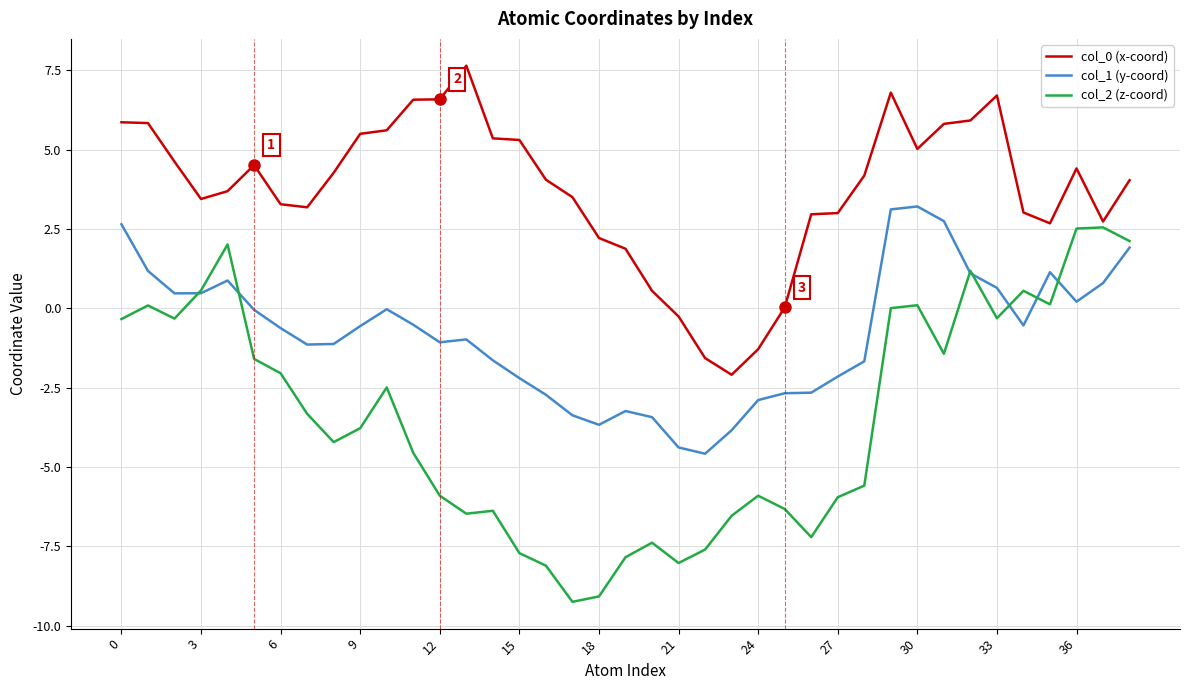

True or false: col_0 (x-coord) and col_1 (y-coord) intersect in this chart.

False